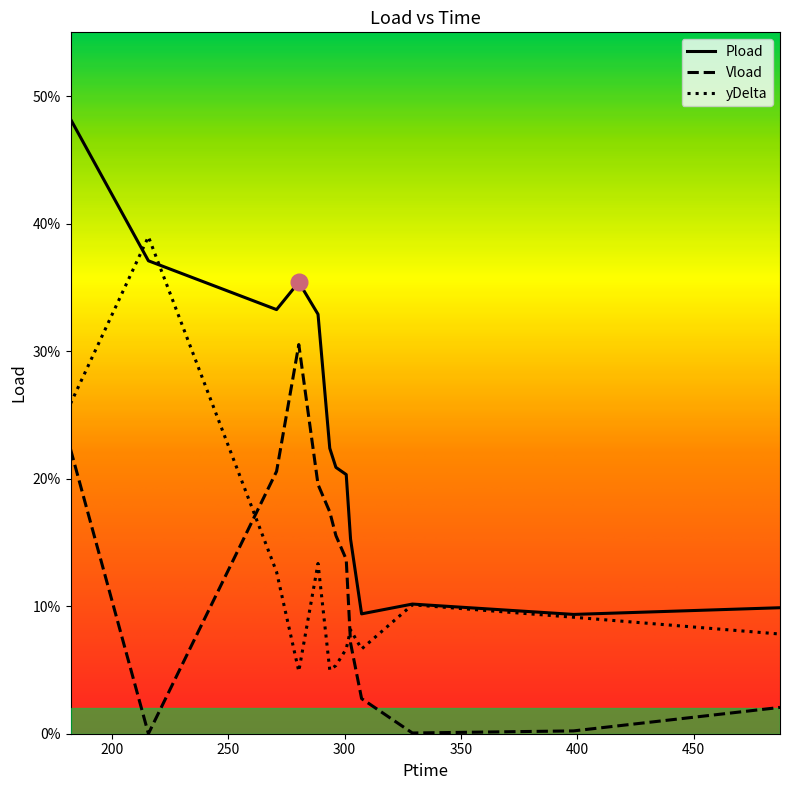

True or false: yDelta and Pload intersect in this chart.

True